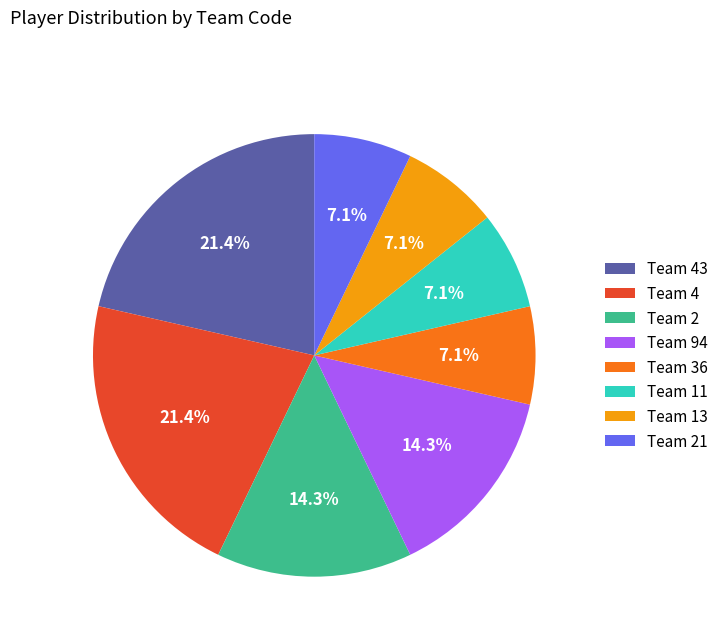

What is the ratio of the value at Team 21 to the value at Team 2?

0.5